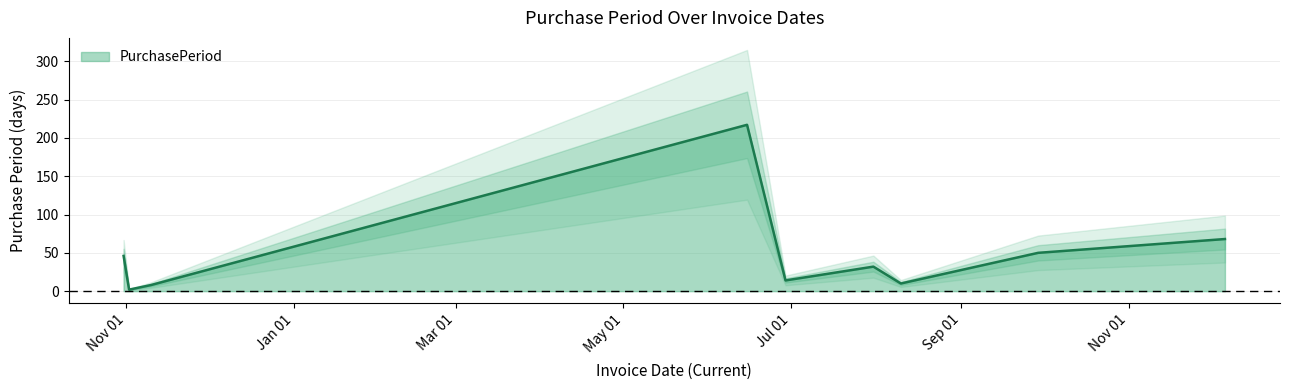

List the labels in order of value, largest first.

2017-06-15, 2017-12-06, 2017-09-29, 2016-10-31, 2017-07-31, 2017-06-29, 2017-08-10, 2016-11-10, 2016-11-02